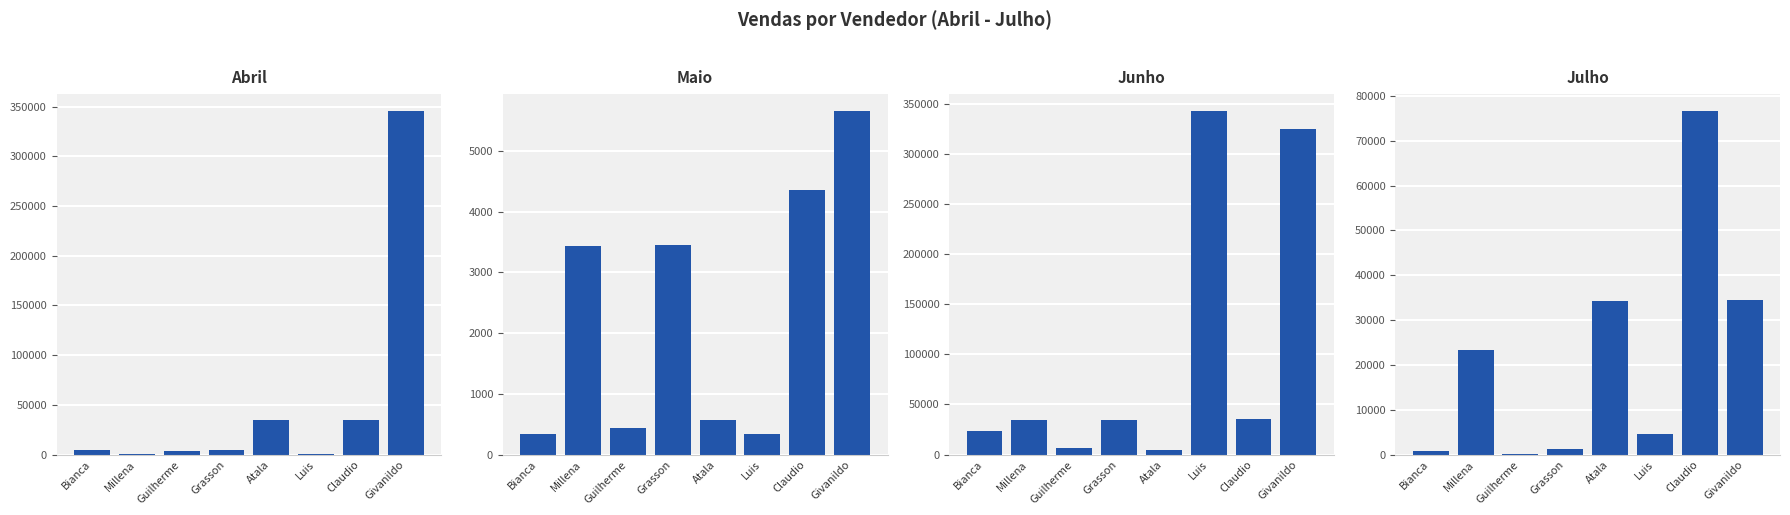

What is the value of the Julho bar at the 3rd from the left?

232